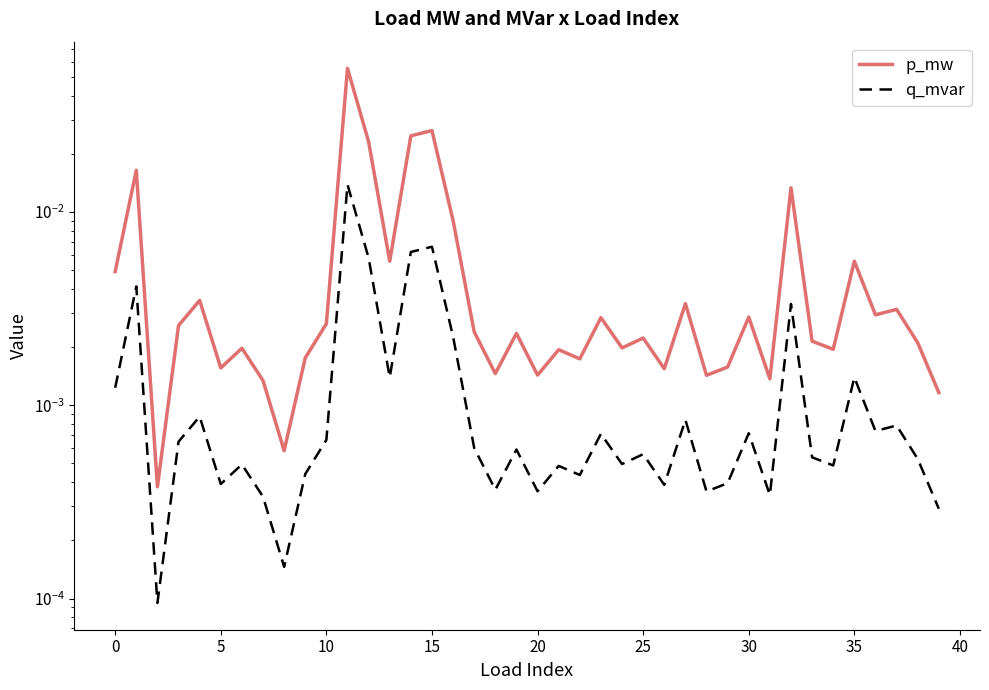

What is the difference between the maximum and minimum values in the p_mw series?

0.1